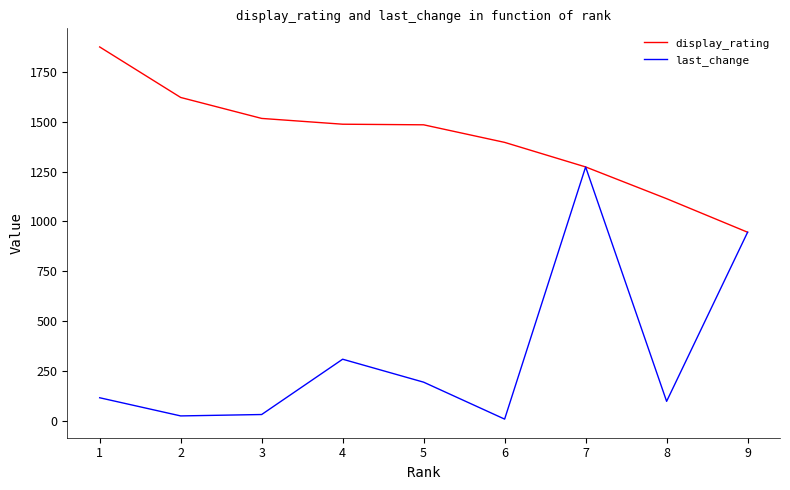

Between 2 and 7, which series saw the biggest shift?

last_change